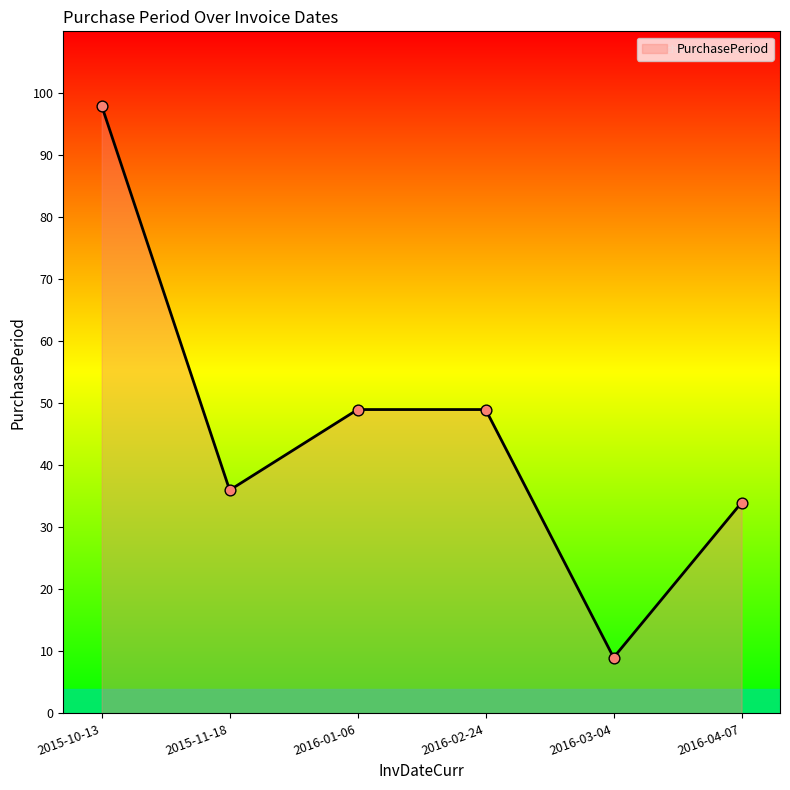

What is the ratio of the value at 2016-04-07 to the value at 2016-01-06?

0.7